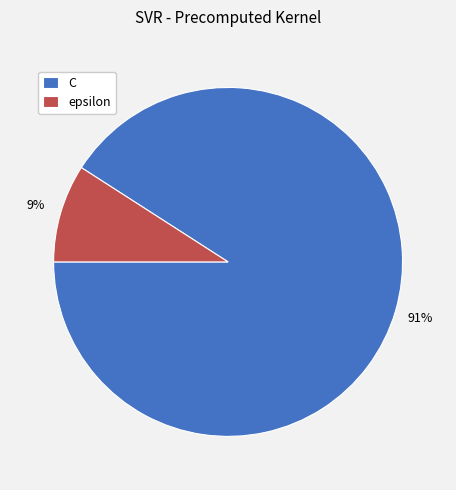

Which category has the biggest portion of the pie?

C